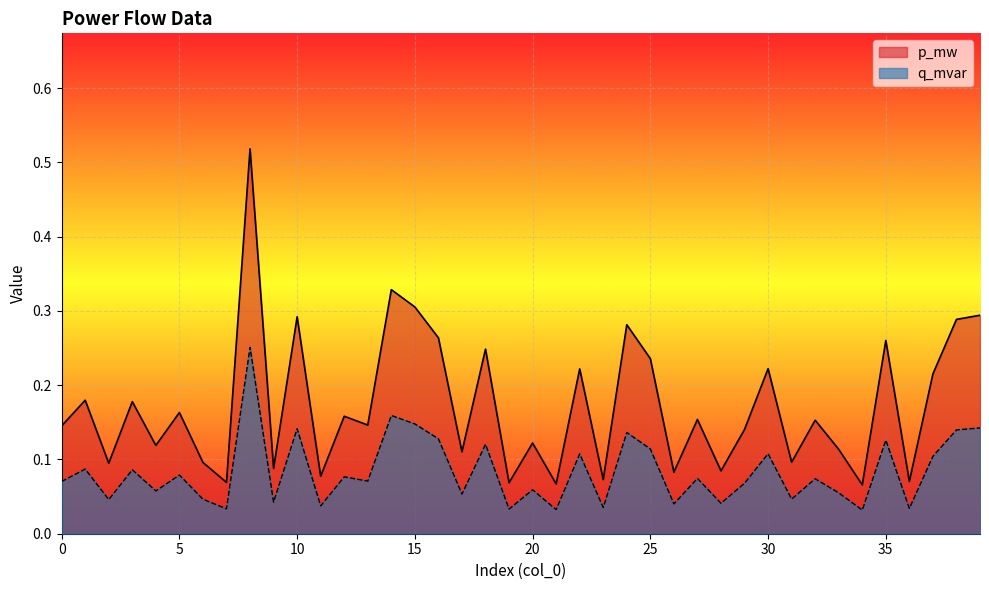

What is the approximate value of p_mw at 23?

0.1